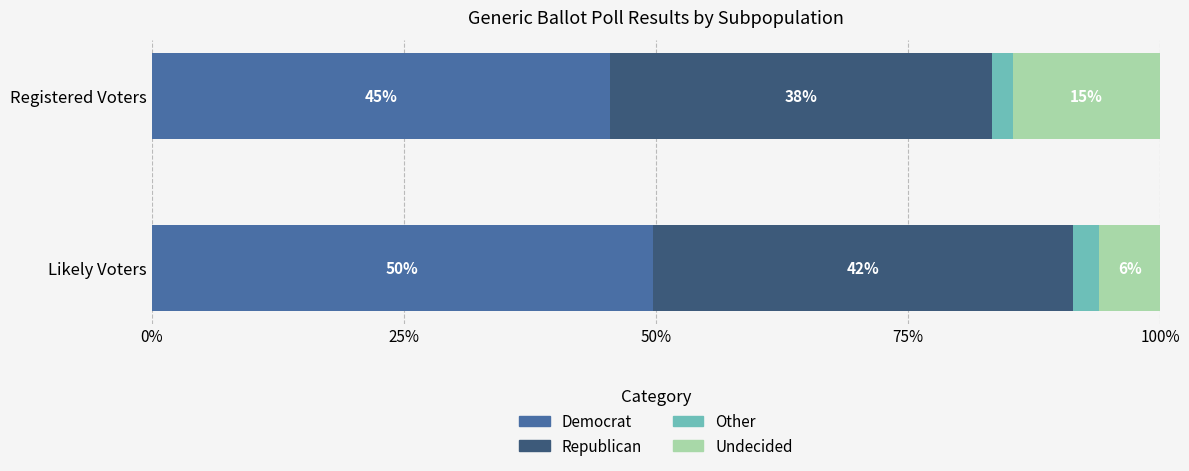

What are all the series names shown in the legend?

Democrat, Republican, Other, Undecided